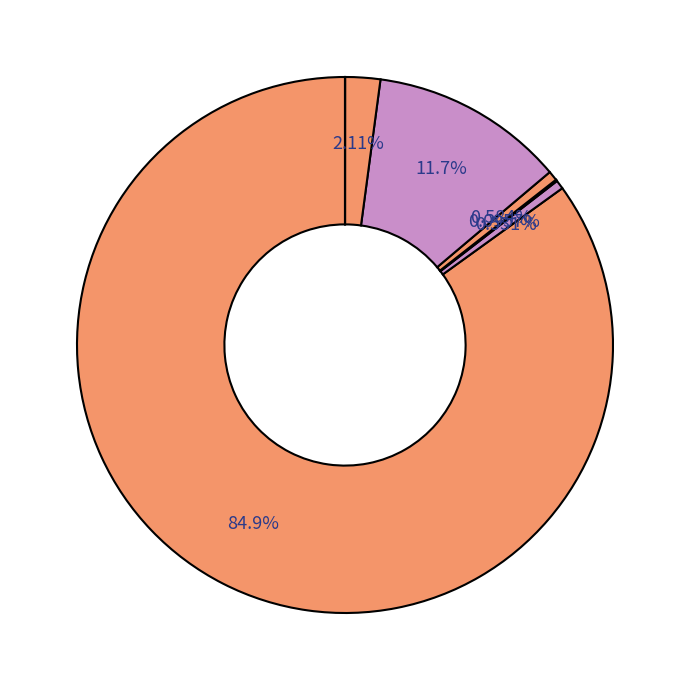

Does any single category account for the majority?

Yes